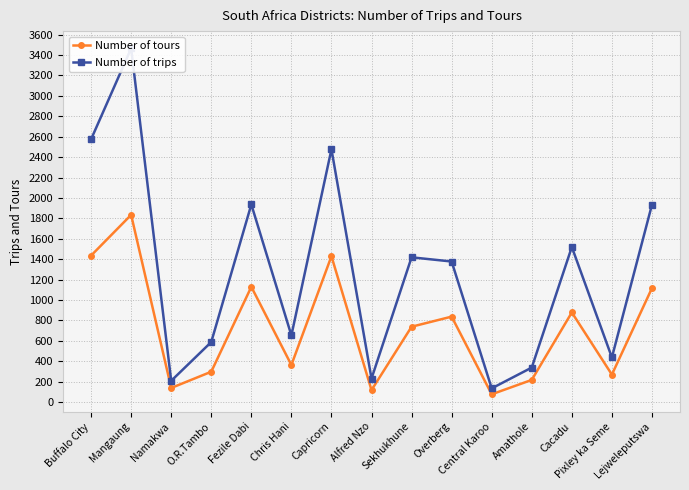

What are all the series names shown in the legend?

Number of tours, Number of trips